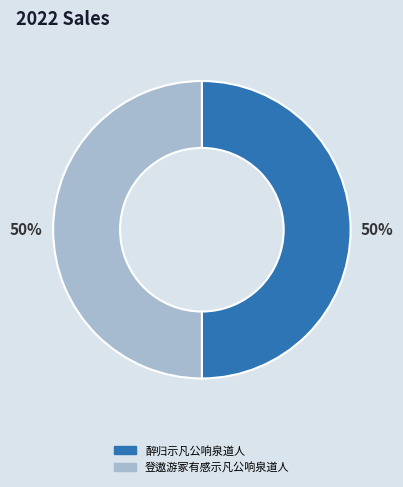

To the nearest percent, what is the combined percentage of 醉归示凡公响泉道人 and 登遨游冢有感示凡公响泉道人?

100%